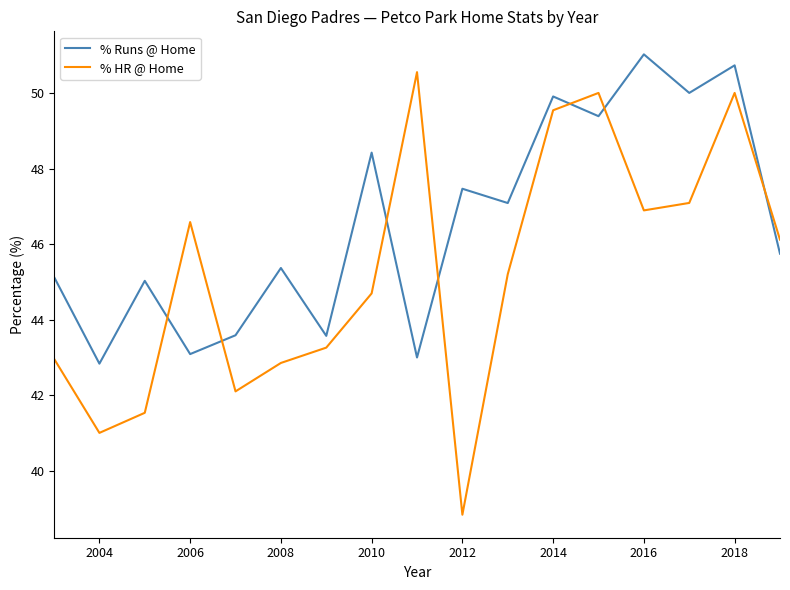

Rank the series by their maximum value, from lowest to highest.

% HR @ Home, % Runs @ Home